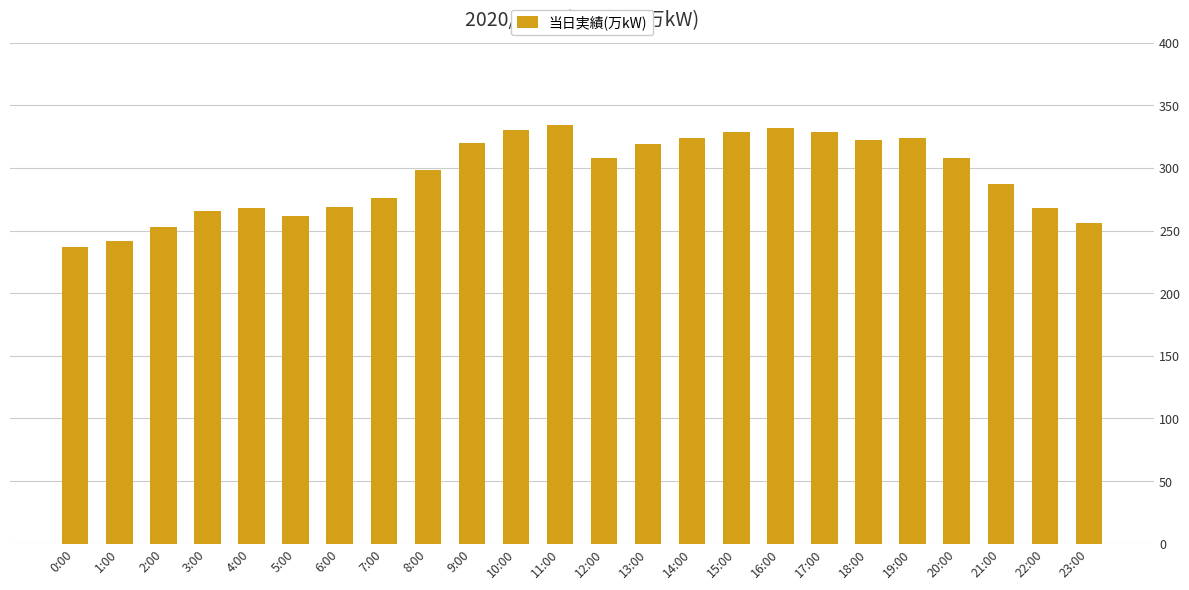

Are the bars grouped side by side (vs. stacked)?

No